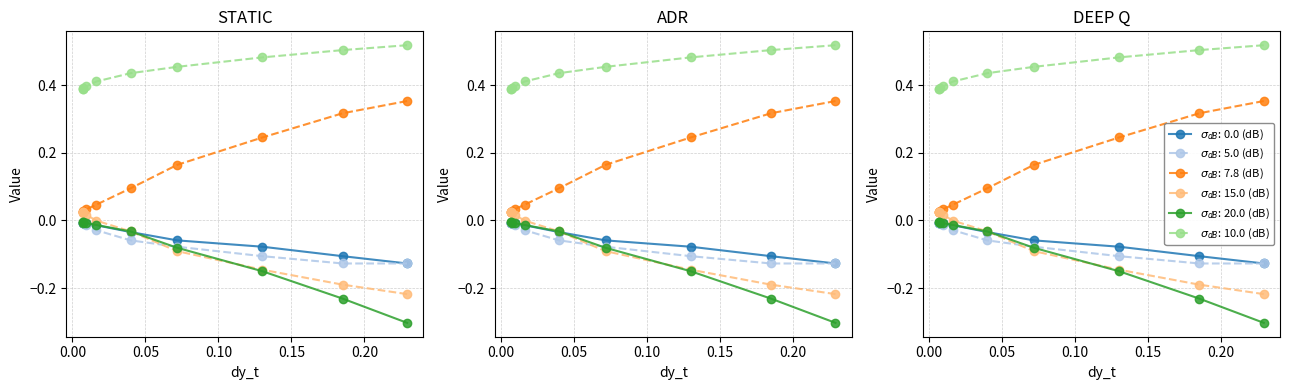

What is the spread (max minus min) of values at 0.0164055482329249?

0.4